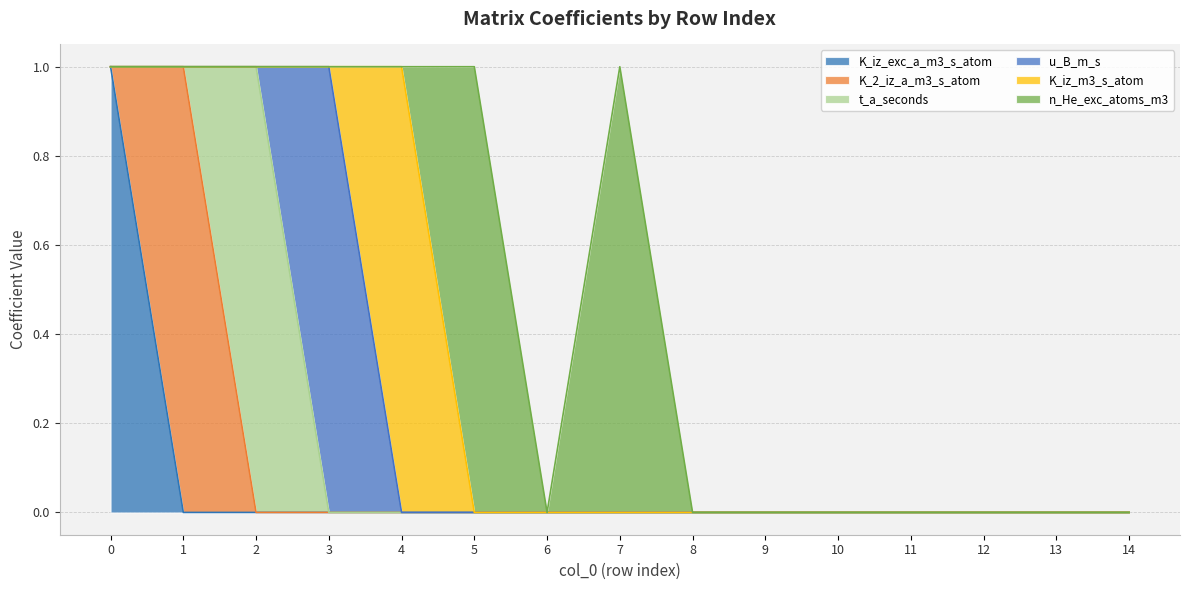

True or false: K_iz_exc_a_m3_s_atom and u_B_m_s cross at least once.

False